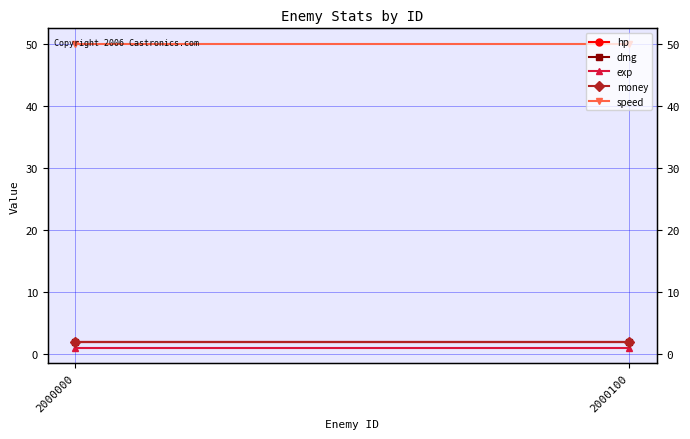

What are all the series names shown in the legend?

hp, dmg, exp, money, speed